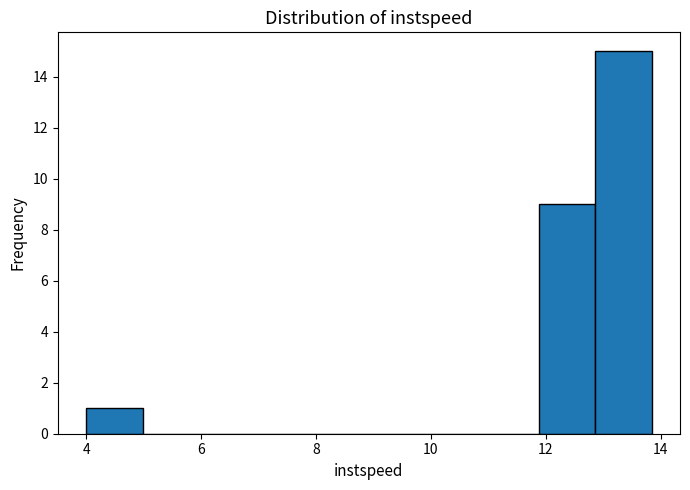

Reading left to right, list every bar in this chart as the range it spans on the x-axis followed by its height. Neither the bar edges nor the heights are printed on the chart, so give them approximately, as read against the axes.

4.0 to 5.0: 1
5.0 to 6.0: 0
6.0 to 7.0: 0
7.0 to 8.0: 0
8.0 to 9.0: 0
9.0 to 10.0: 0
10.0 to 10.8: 0
10.8 to 11.8: 0
11.8 to 12.8: 9
12.8 to 13.8: 15